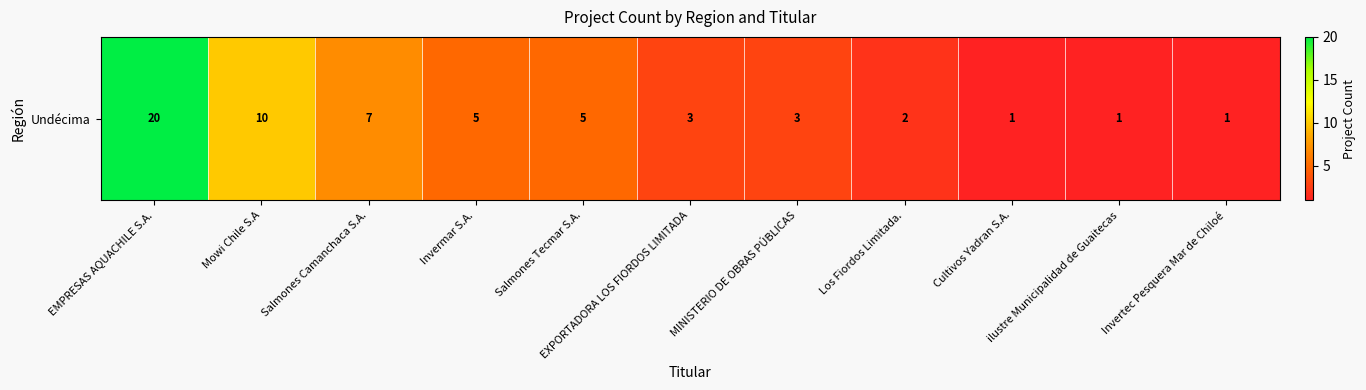

Rank the categories by value from highest to lowest.

EMPRESAS AQUACHILE S.A., Mowi Chile S.A, Salmones Camanchaca S.A., Invermar S.A., Salmones Tecmar S.A., EXPORTADORA LOS FIORDOS LIMITADA, MINISTERIO DE OBRAS PÚBLICAS, Los Fiordos Limitada., Cultivos Yadran S.A., ilustre Municipalidad de Guaitecas, Invertec Pesquera Mar de Chiloé